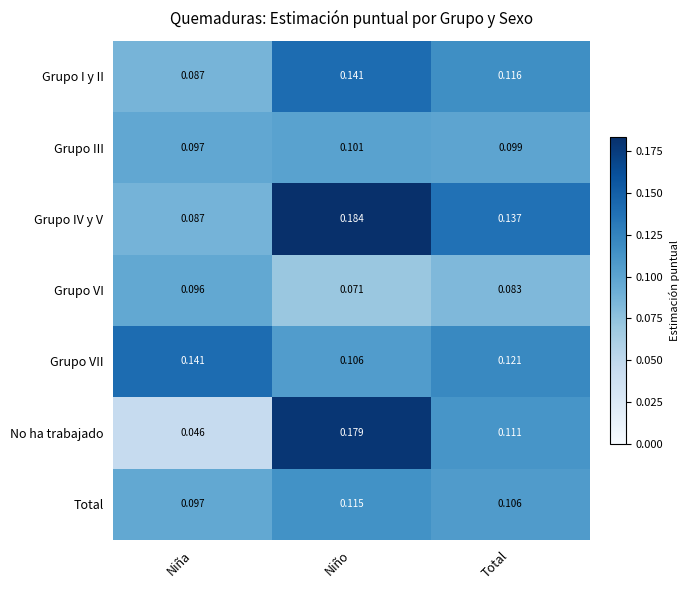

Where is Grupo I y II nearest to the value 0?

Niña